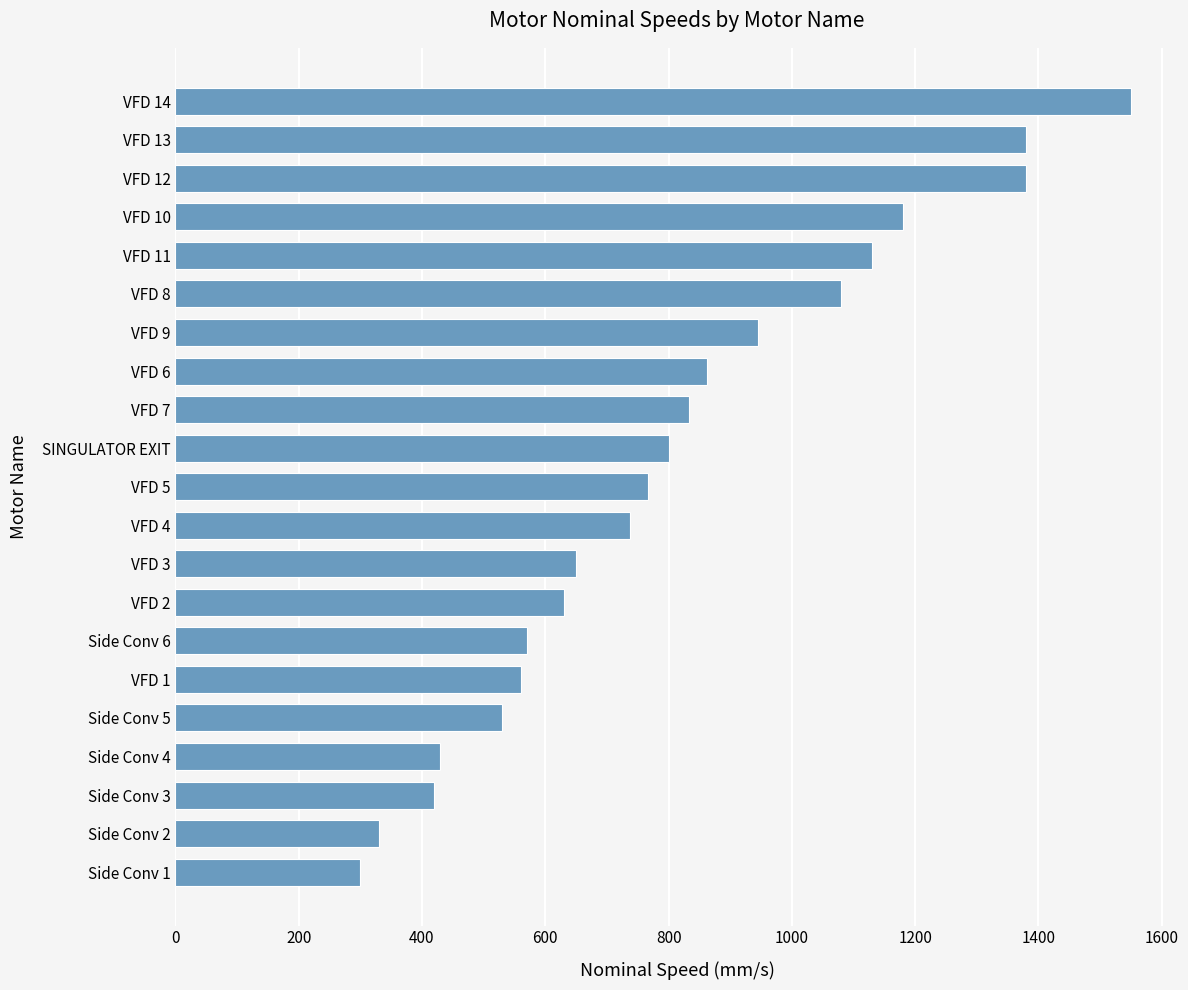

Reading top to bottom, extract all data points from this chart.

VFD 14=1550	VFD 13=1380	VFD 12=1380	VFD 10=1180	VFD 11=1130	VFD 8=1080	VFD 9=945	VFD 6=862	VFD 7=833	SINGULATOR EXIT=800	VFD 5=766	VFD 4=737	VFD 3=650	VFD 2=630	Side Conv 6=570	VFD 1=560	Side Conv 5=530	Side Conv 4=430	Side Conv 3=420	Side Conv 2=330	Side Conv 1=300